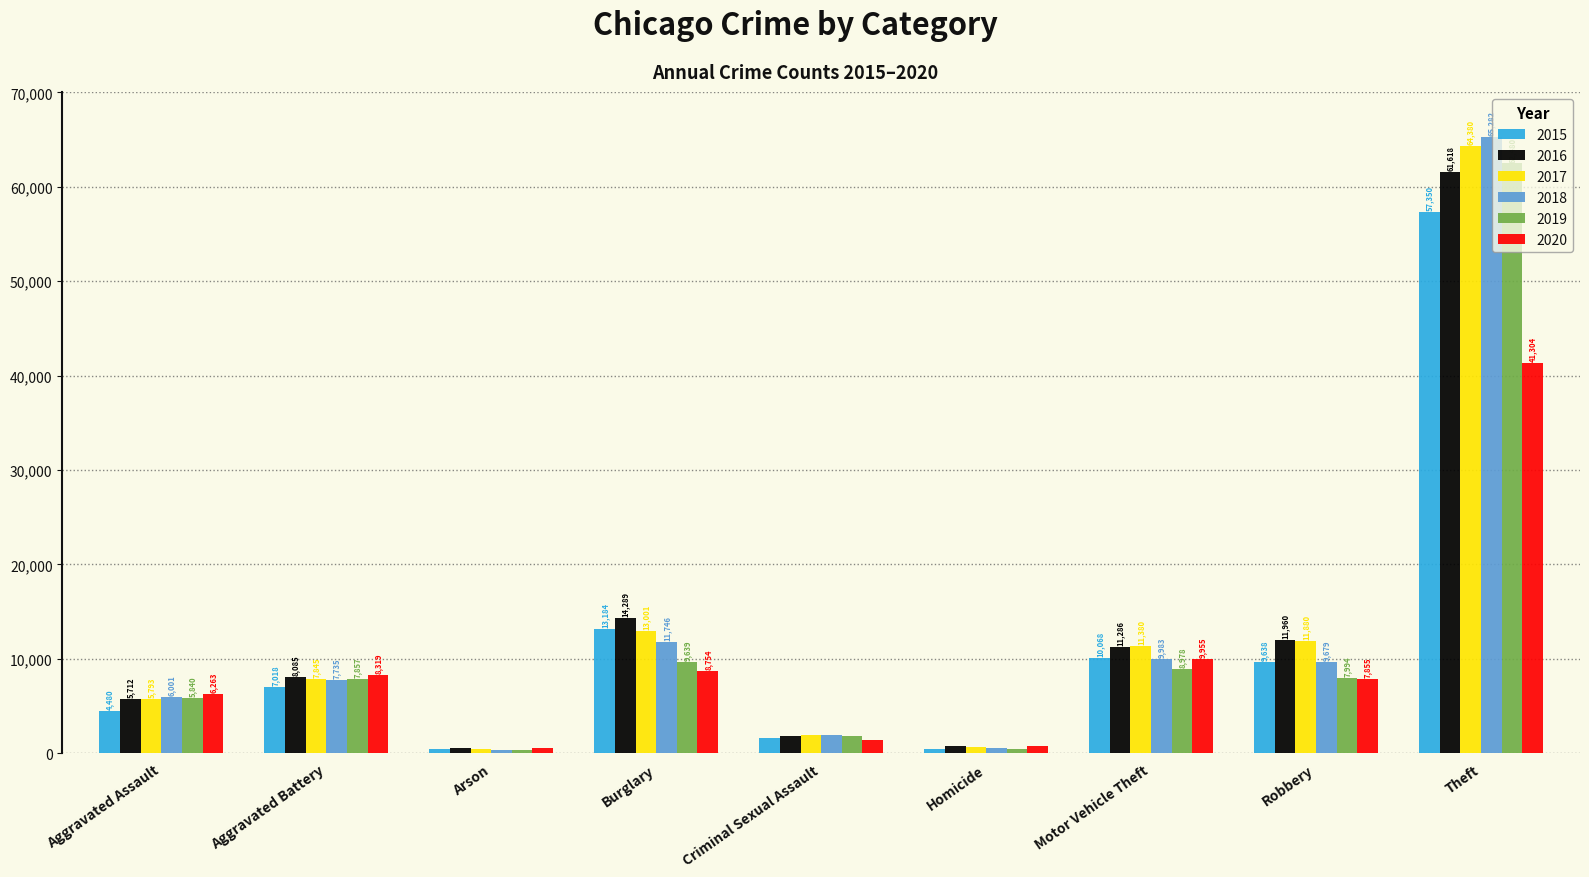

Reading right to left, list all the values displayed in this chart.

2015: Theft=57350	Robbery=9638	Motor Vehicle Theft=10068	Homicide=496	Criminal Sexual Assault=1660	Burglary=13184	Arson=448	Aggravated Battery=7018	Aggravated Assault=4480
2016: Theft=61618	Robbery=11960	Motor Vehicle Theft=11286	Homicide=786	Criminal Sexual Assault=1816	Burglary=14289	Arson=515	Aggravated Battery=8085	Aggravated Assault=5712
2017: Theft=64380	Robbery=11880	Motor Vehicle Theft=11380	Homicide=672	Criminal Sexual Assault=1934	Burglary=13001	Arson=444	Aggravated Battery=7845	Aggravated Assault=5793
2018: Theft=65282	Robbery=9679	Motor Vehicle Theft=9983	Homicide=589	Criminal Sexual Assault=1969	Burglary=11746	Arson=373	Aggravated Battery=7735	Aggravated Assault=6001
2019: Theft=62480	Robbery=7994	Motor Vehicle Theft=8978	Homicide=498	Criminal Sexual Assault=1867	Burglary=9639	Arson=376	Aggravated Battery=7857	Aggravated Assault=5840
2020: Theft=41304	Robbery=7855	Motor Vehicle Theft=9955	Homicide=787	Criminal Sexual Assault=1444	Burglary=8754	Arson=589	Aggravated Battery=8319	Aggravated Assault=6263